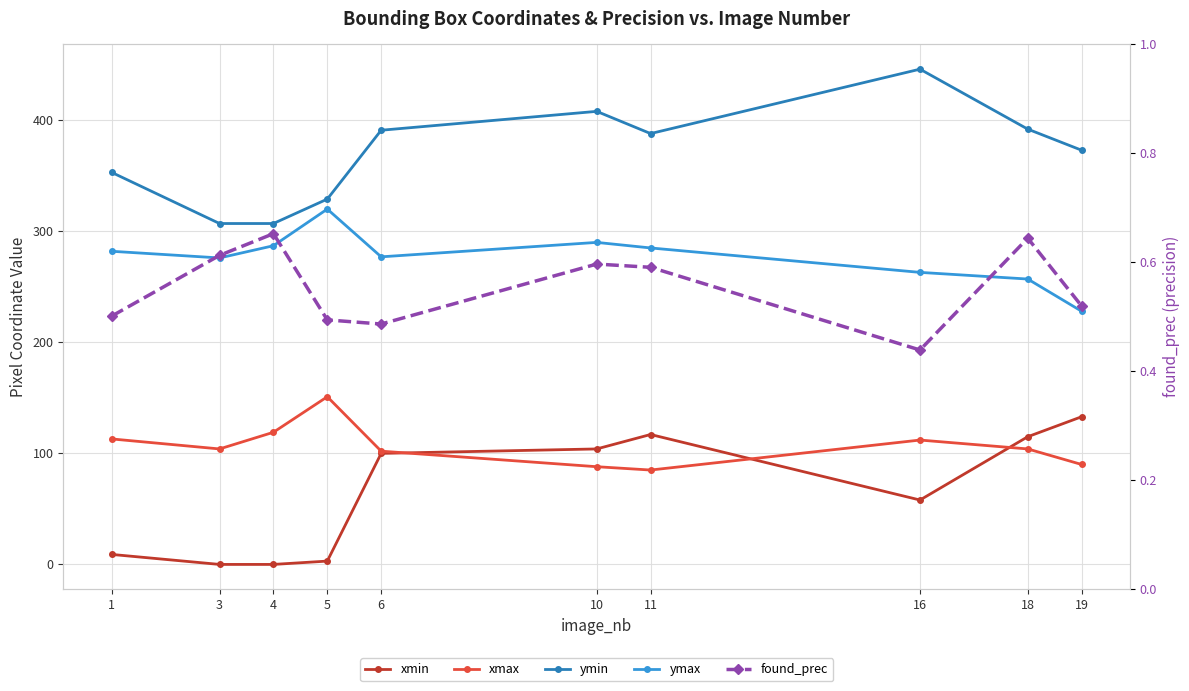

At which label does xmax first exceed 104?

1